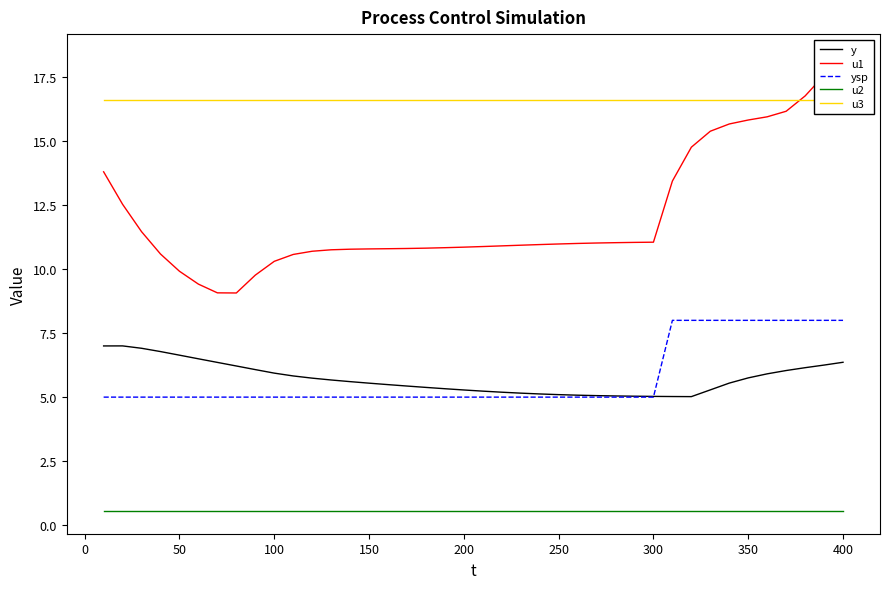

Reading left to right, transcribe all the data shown in this chart.

y: 7.0	7.0	6.9	6.8	6.6	6.5	6.4	6.2	6.1	5.9	5.8	5.7	5.7	5.6	5.5	5.5	5.4	5.4	5.3	5.3	5.2	5.2	5.2	5.1	5.1	5.1	5.1	5.0	5.0	5.0	5.0	5.0	5.3	5.5	5.8	5.9	6.0	6.2	6.3	6.4
u1: 13.8	12.5	11.5	10.6	9.9	9.4	9.1	9.1	9.8	10.3	10.6	10.7	10.8	10.8	10.8	10.8	10.8	10.8	10.8	10.9	10.9	10.9	10.9	11.0	11.0	11.0	11.0	11.0	11.0	11.1	13.4	14.8	15.4	15.7	15.8	16.0	16.2	16.8	17.6	18.3
ysp: 5.0	5.0	5.0	5.0	5.0	5.0	5.0	5.0	5.0	5.0	5.0	5.0	5.0	5.0	5.0	5.0	5.0	5.0	5.0	5.0	5.0	5.0	5.0	5.0	5.0	5.0	5.0	5.0	5.0	5.0	8.0	8.0	8.0	8.0	8.0	8.0	8.0	8.0	8.0	8.0
u2: 0.6	0.6	0.6	0.6	0.6	0.6	0.6	0.6	0.6	0.6	0.6	0.6	0.6	0.6	0.6	0.6	0.6	0.6	0.6	0.6	0.6	0.6	0.6	0.6	0.6	0.6	0.6	0.6	0.6	0.6	0.6	0.6	0.6	0.6	0.6	0.6	0.6	0.6	0.6	0.6
u3: 16.6	16.6	16.6	16.6	16.6	16.6	16.6	16.6	16.6	16.6	16.6	16.6	16.6	16.6	16.6	16.6	16.6	16.6	16.6	16.6	16.6	16.6	16.6	16.6	16.6	16.6	16.6	16.6	16.6	16.6	16.6	16.6	16.6	16.6	16.6	16.6	16.6	16.6	16.6	16.6